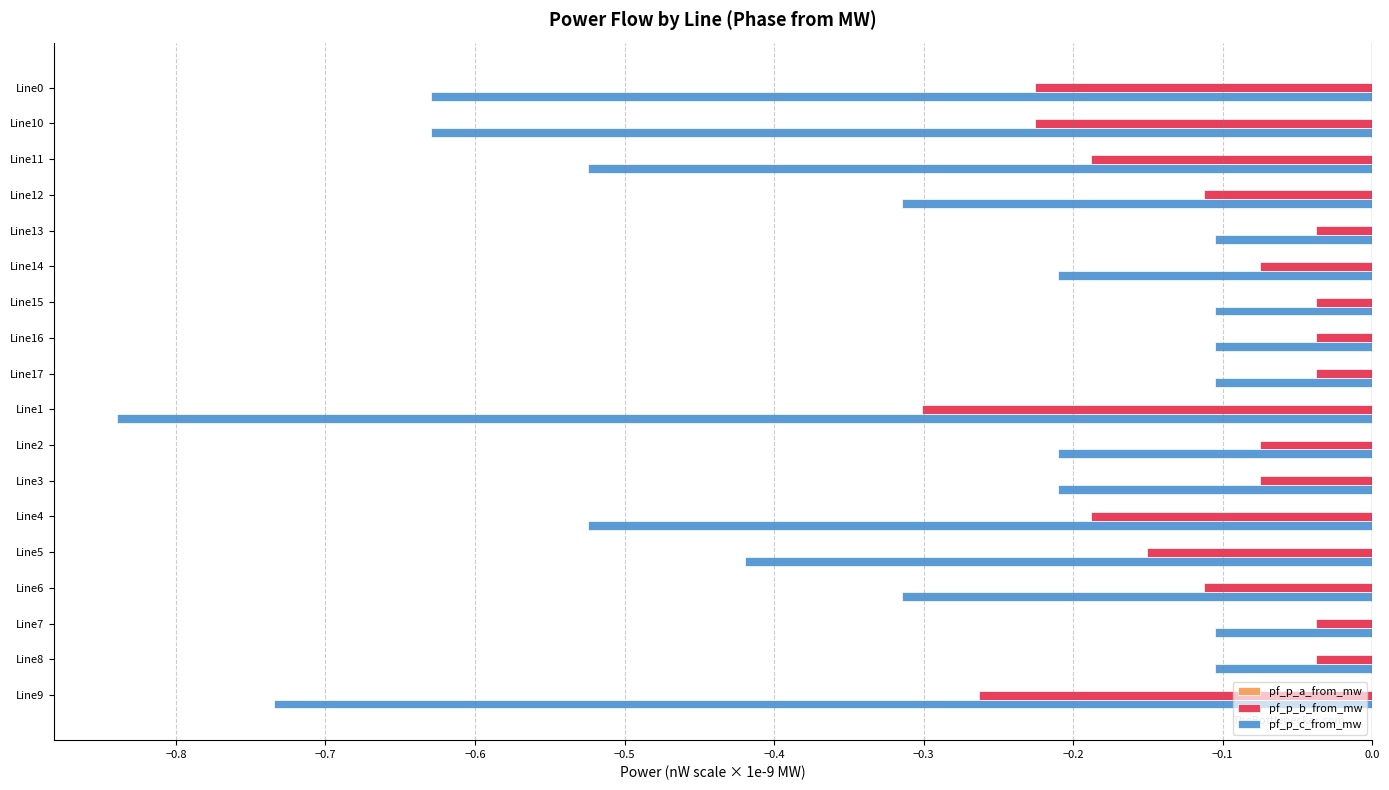

Is it true that pf_p_b_from_mw equals -0.1 at Line15?

False